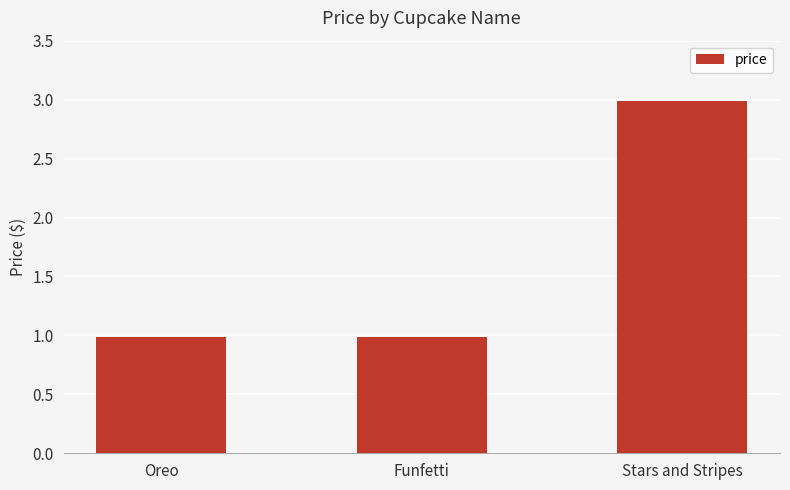

Count the number of data series in this chart.

1